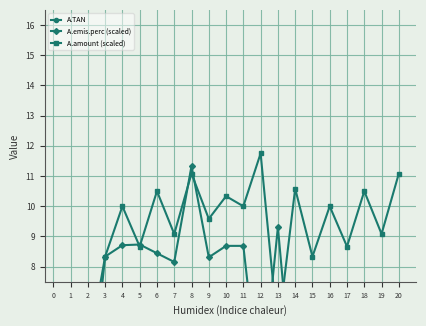

What are all the series names shown in the legend?

A.TAN, A.emis.perc (scaled), A.amount (scaled)